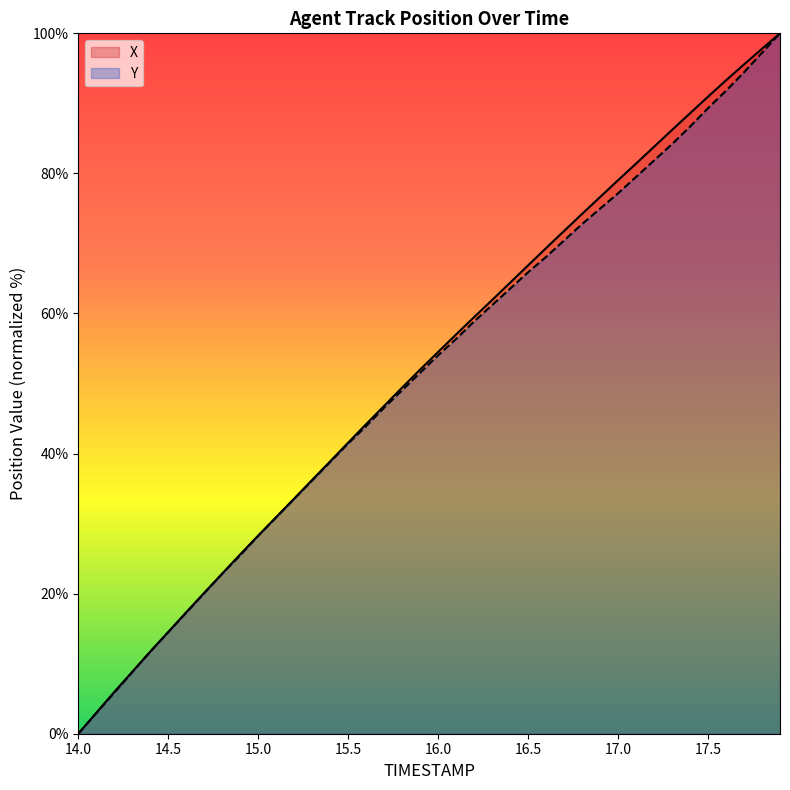

Is the value of Y at 17.1 greater than the value of X at 17.1?

No